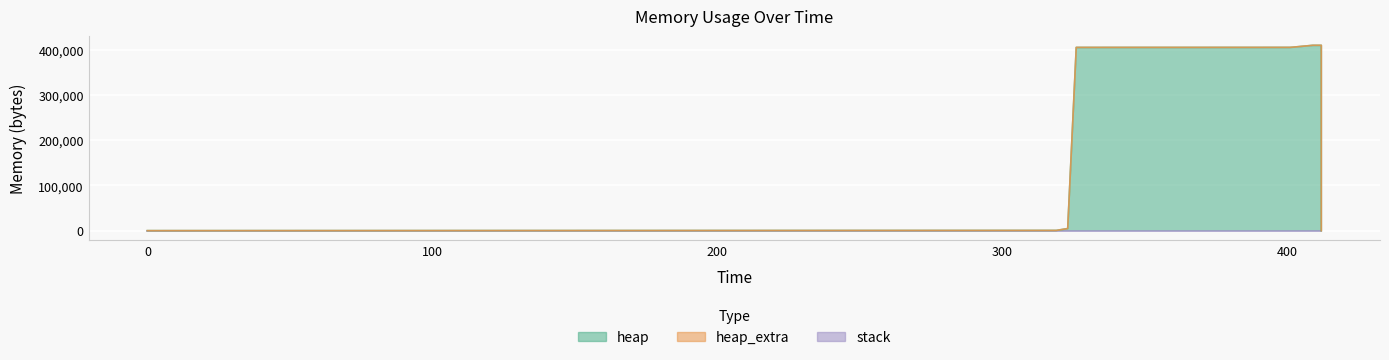

At which label does heap reach its peak?

409